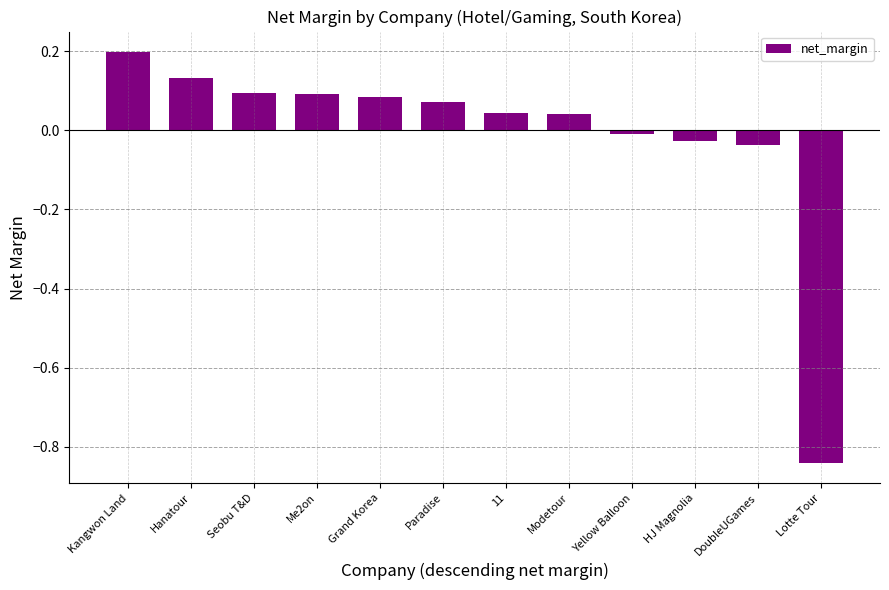

Which label corresponds to the smallest value in the chart?

Lotte Tour